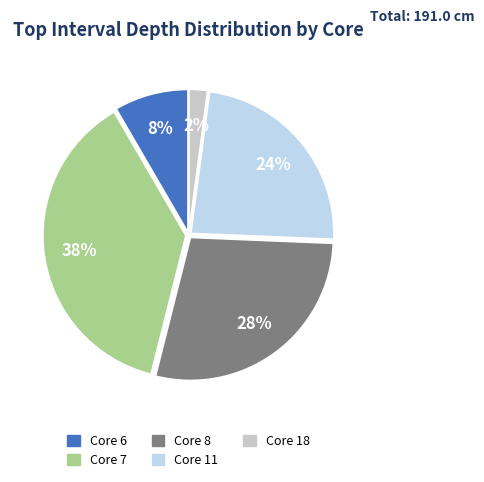

To the nearest percent, what is the average slice percentage?

20%